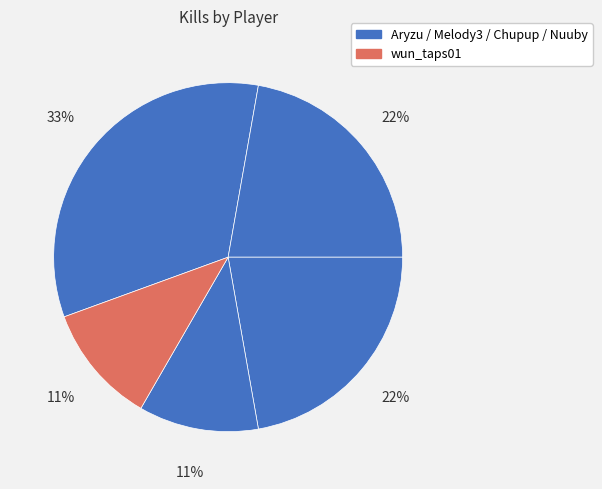

Count the number of slices in the pie.

5